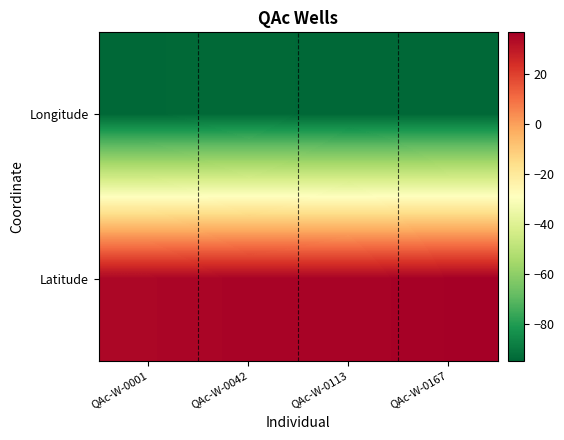

Rank the series by their average value, from lowest to highest.

Longitude, Latitude